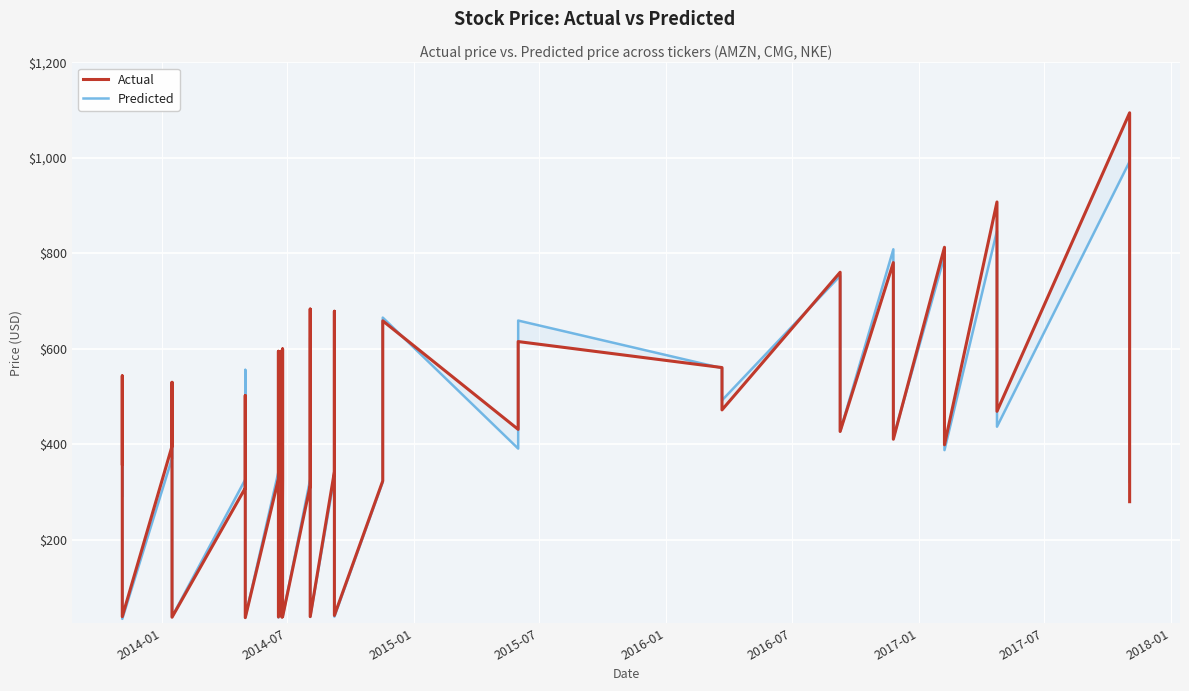

Does the chart display data point markers on the line(s)?

No